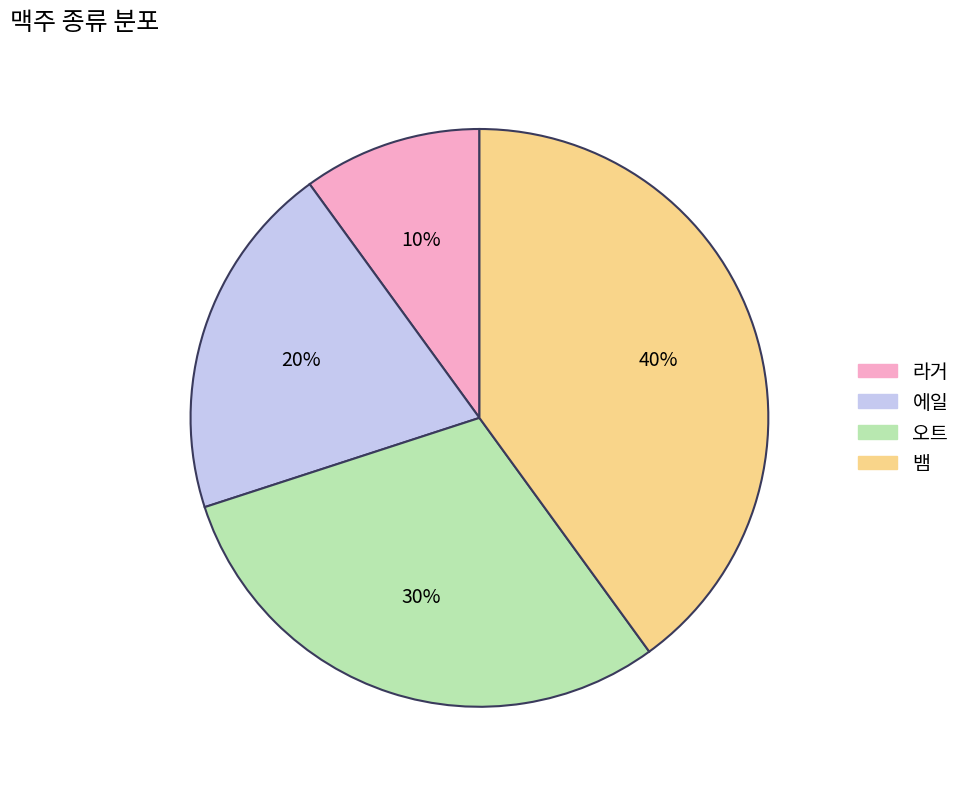

Do 라거 and 오트 together represent more than half of the pie?

No